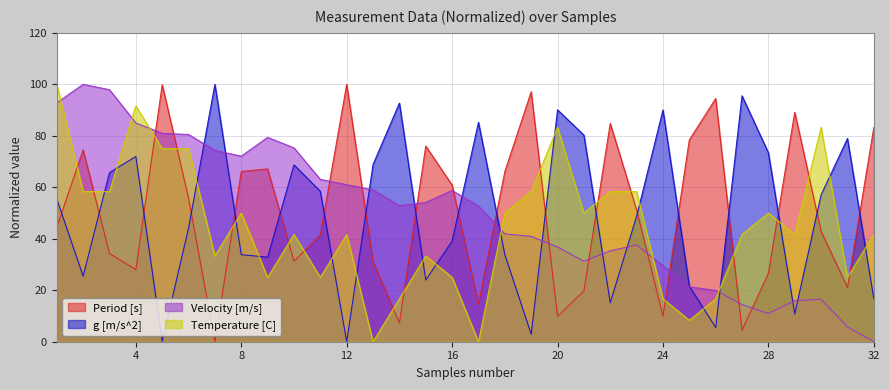

How many times do g [m/s^2] and Period [s] cross each other?

19